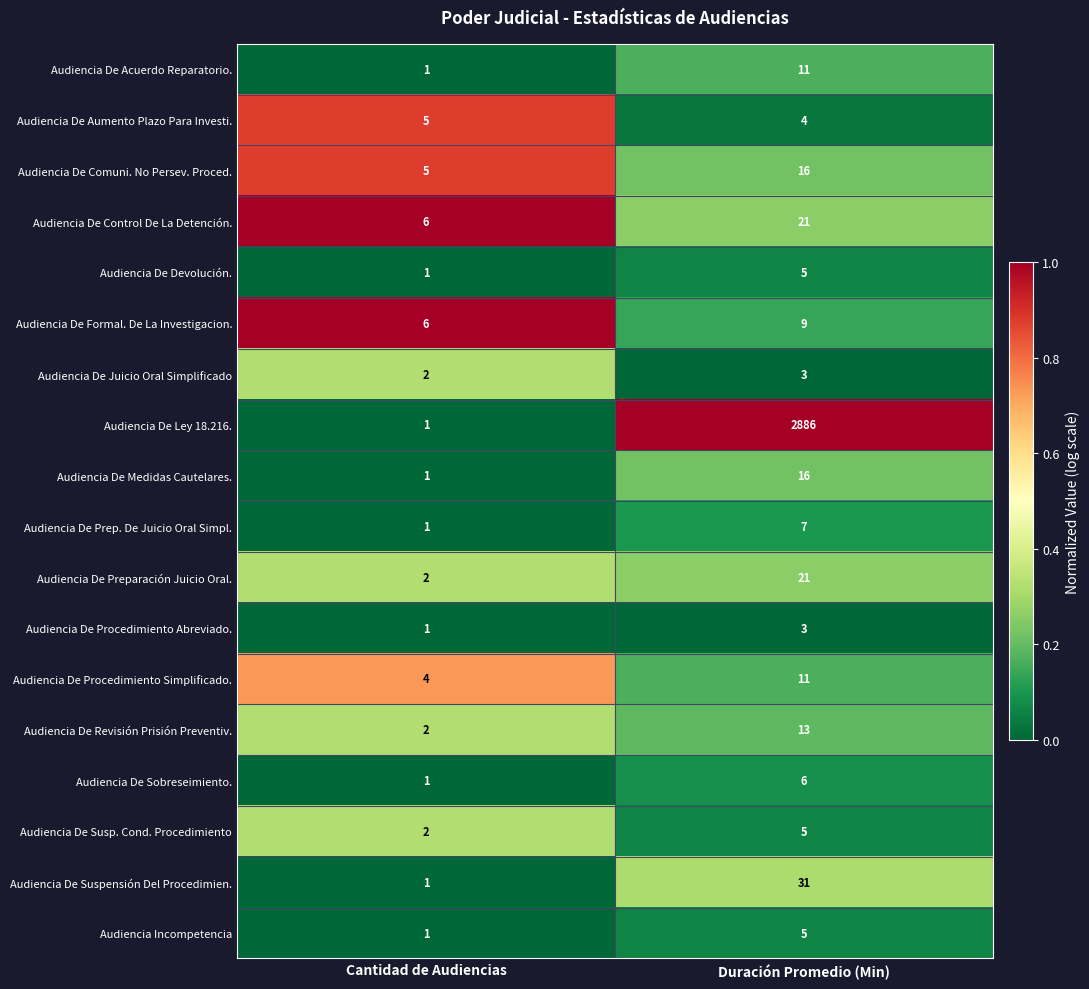

Is the value of Audiencia De Sobreseimiento. at Duración Promedio (Min) greater than the value of Audiencia De Suspensión Del Procedimien. at Cantidad de Audiencias?

Yes